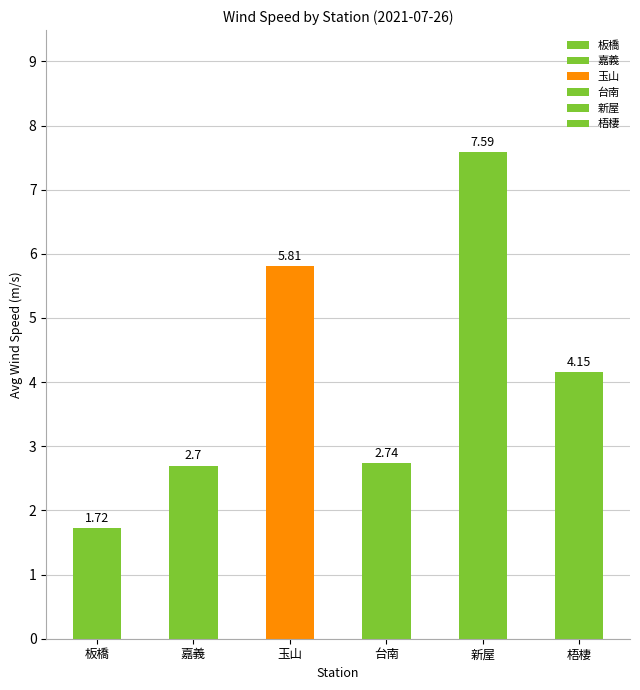

What are all the series names shown in the legend?

板橋, 嘉義, 玉山, 台南, 新屋, 梧棲